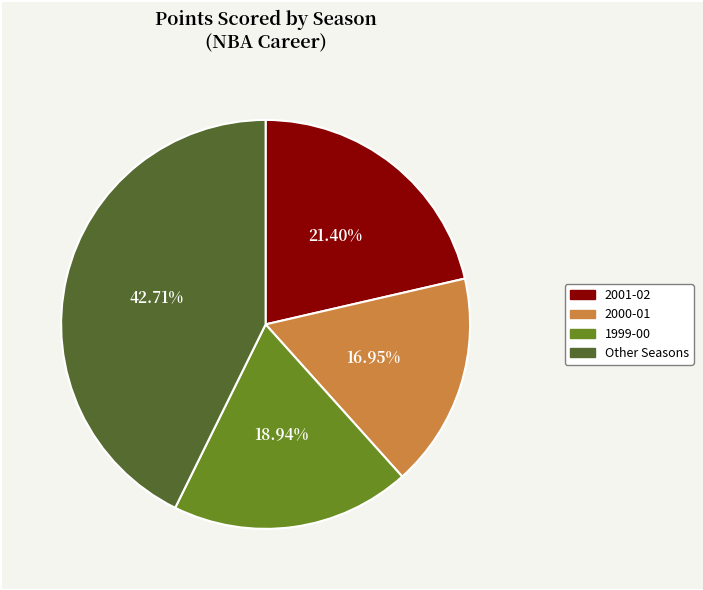

Does any single category account for the majority?

No